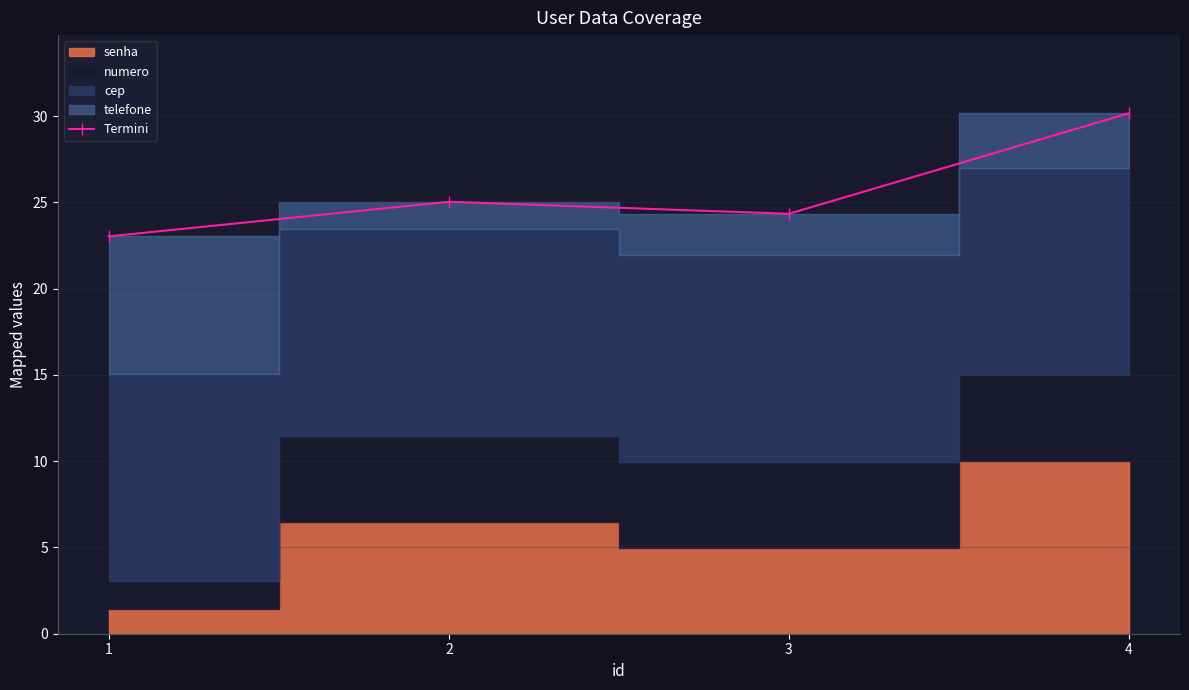

At which label does the data first exceed 25?

2